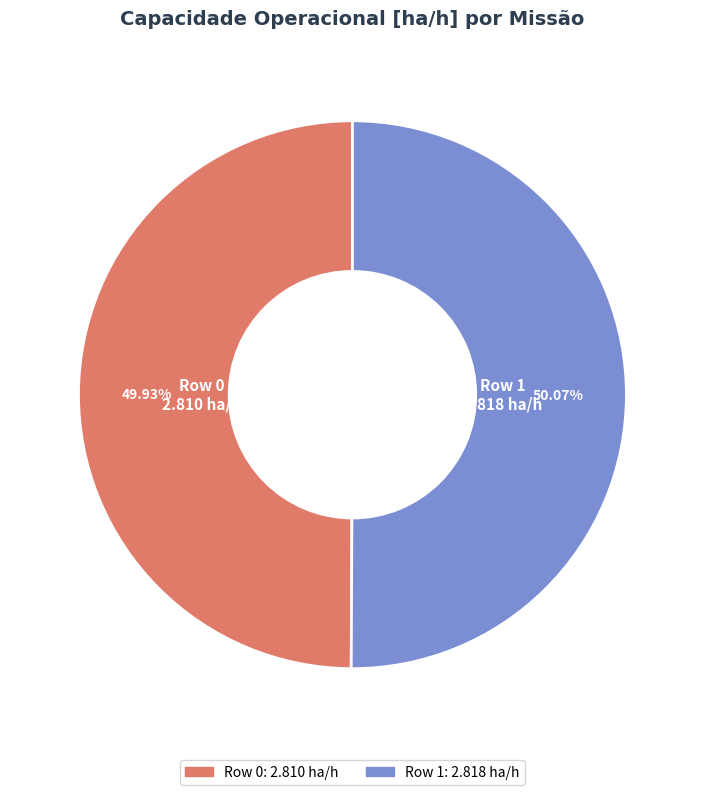

Is there any slice that represents more than half of the pie?

Yes